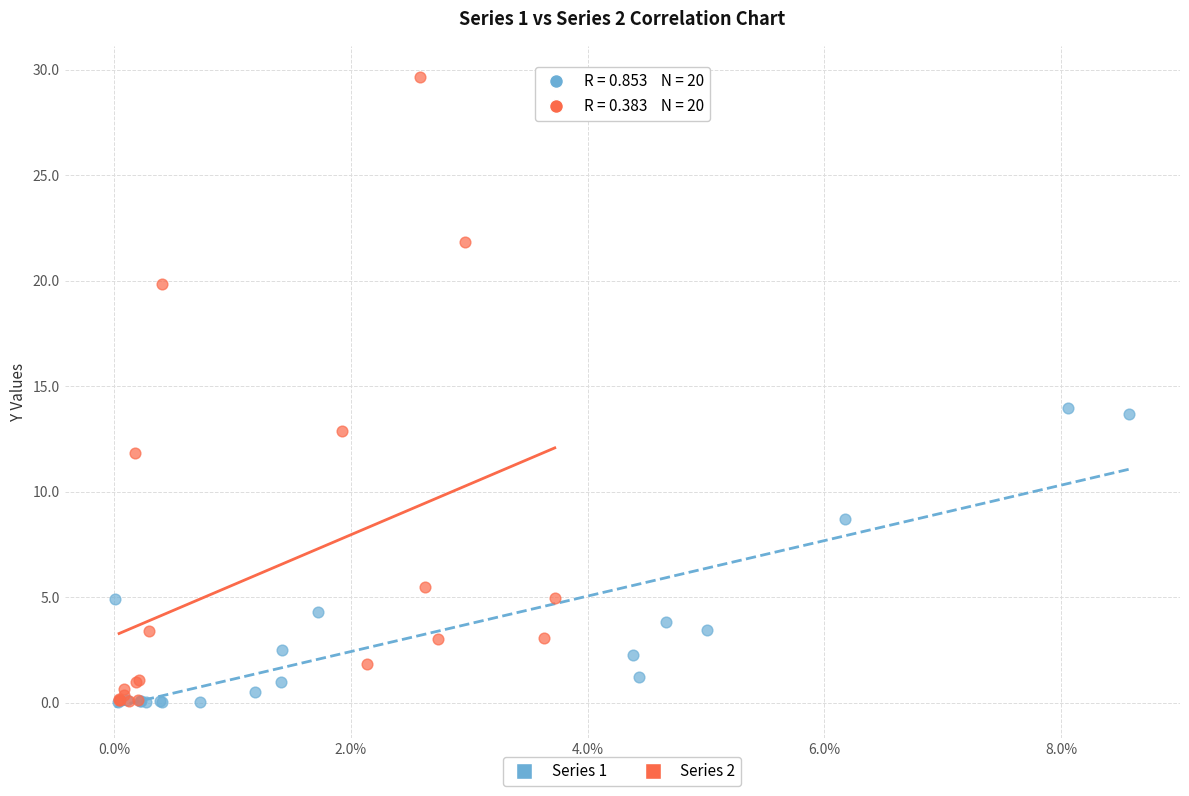

What are all the series names shown in the legend?

Series 1, Series 2